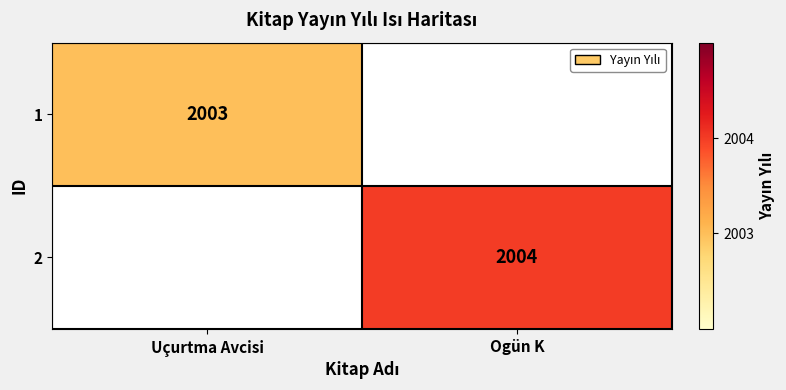

What is the difference between the highest and lowest values at Ogün K?

2004